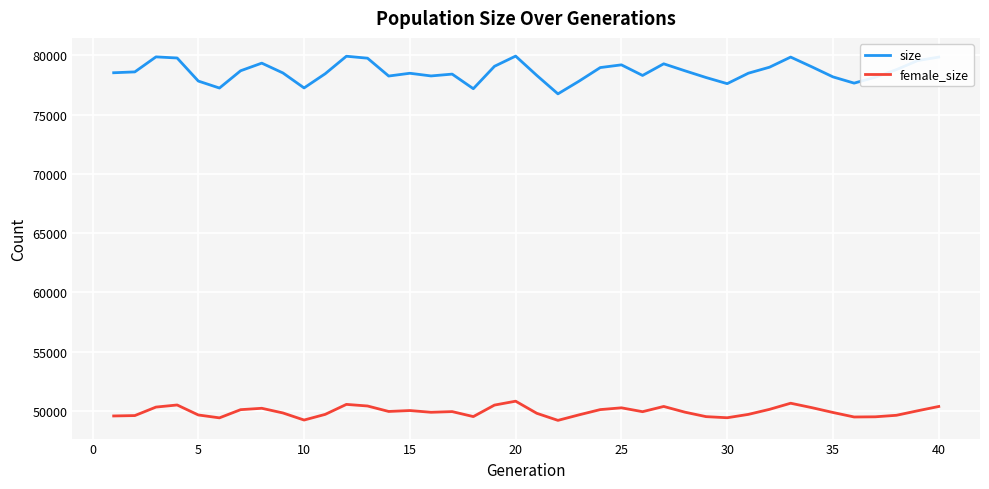

True or false: size and female_size cross at least once.

False